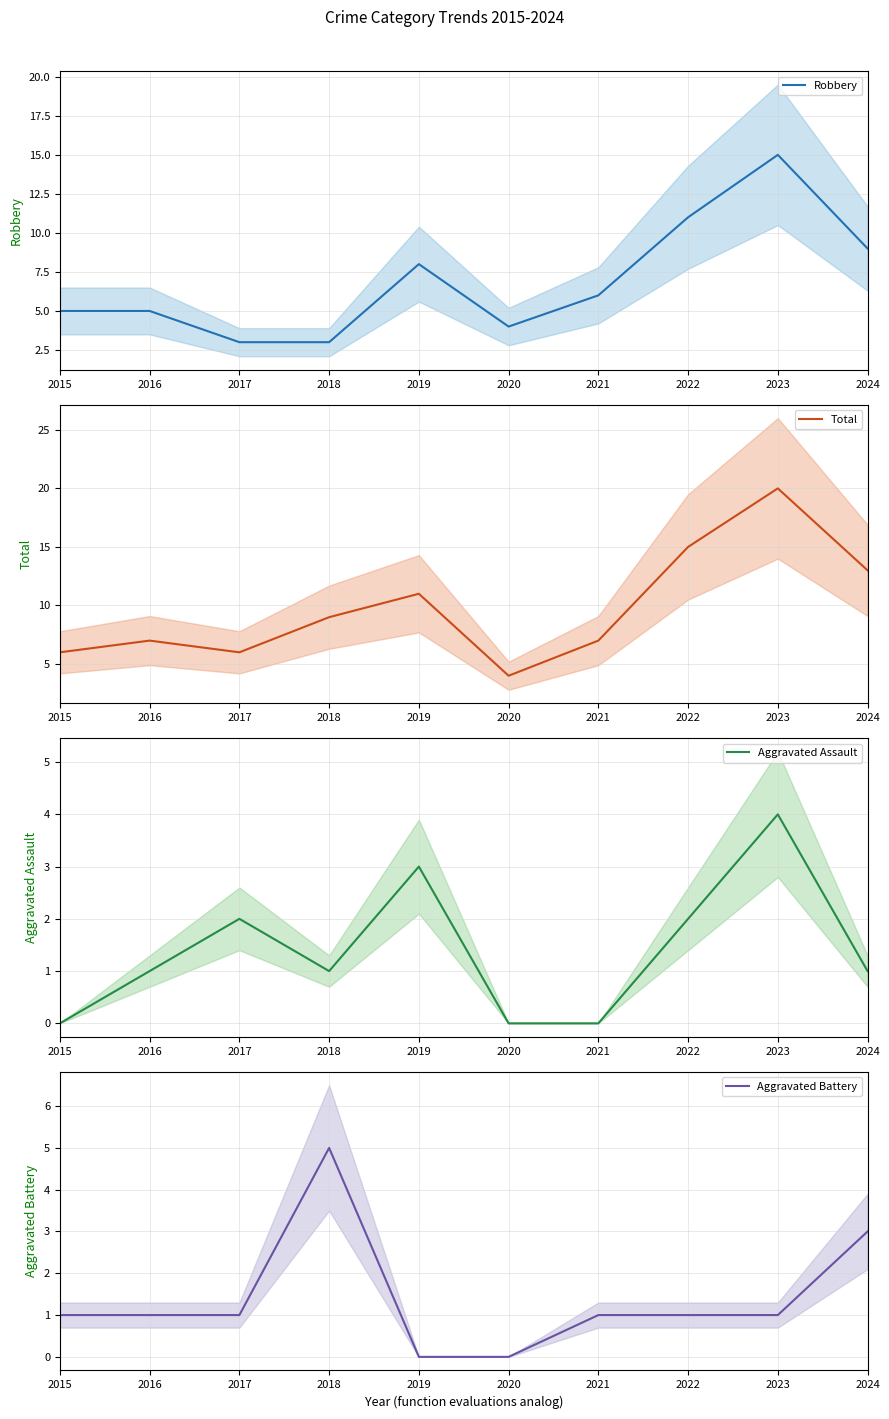

At which label is Robbery closest to 9?

2024